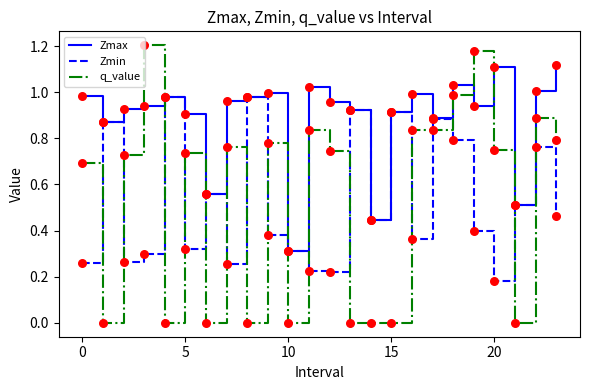

Which series has the largest total across all categories?

Zmax